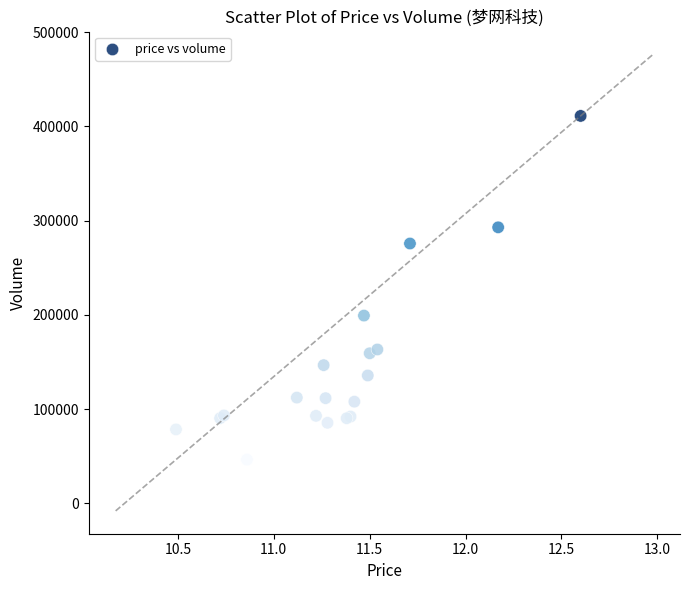

What Y value in the scatter plot is closest to 228720?

199195